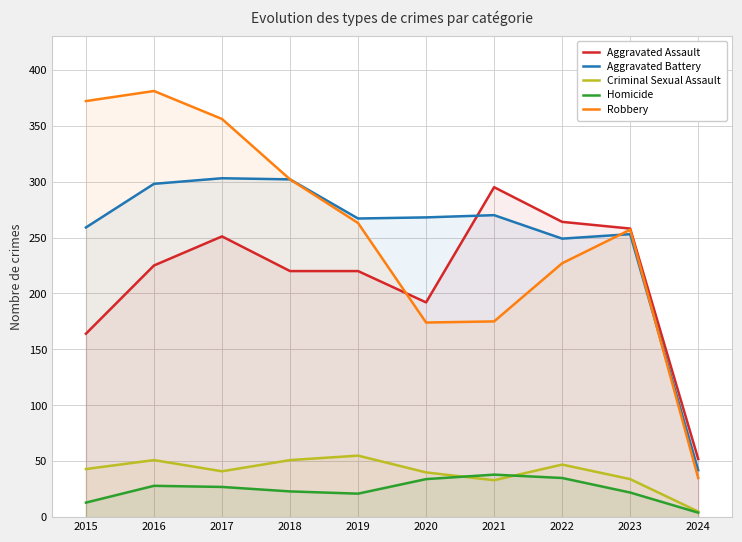

What are all the series names shown in the legend?

Aggravated Assault, Aggravated Battery, Criminal Sexual Assault, Homicide, Robbery